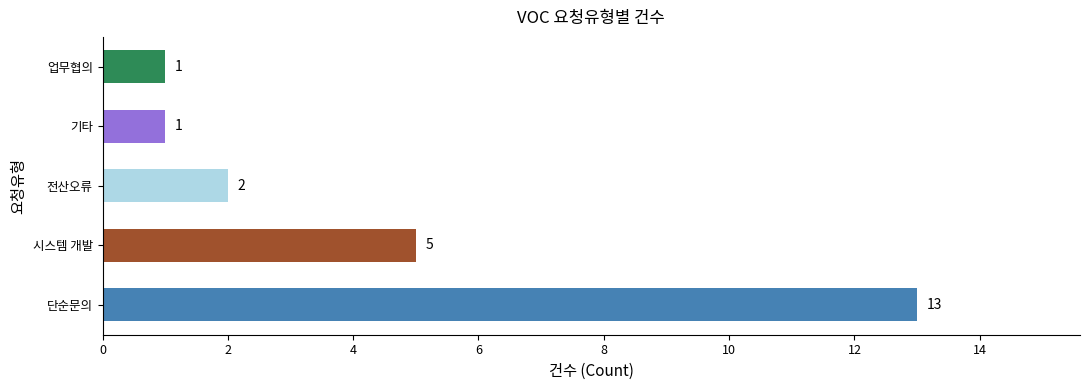

The value at QMS 본사 is 1. True or false?

False